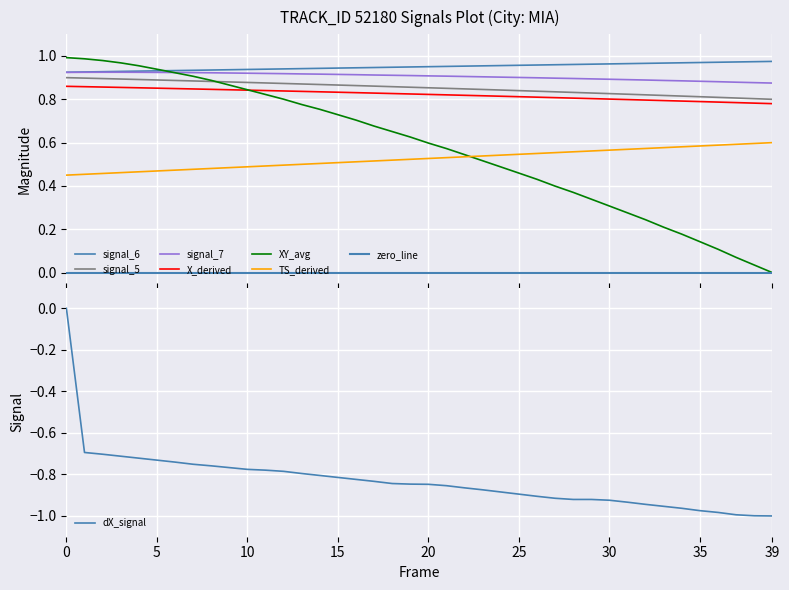

Does the chart display data point markers on the line(s)?

No